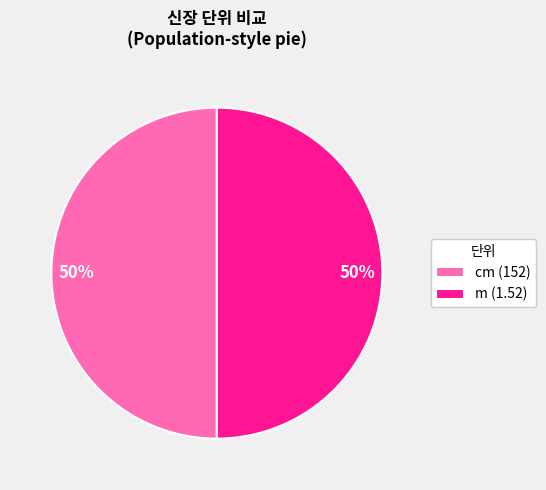

To the nearest percent, what is the difference between the m and cm slice percentages?

0%